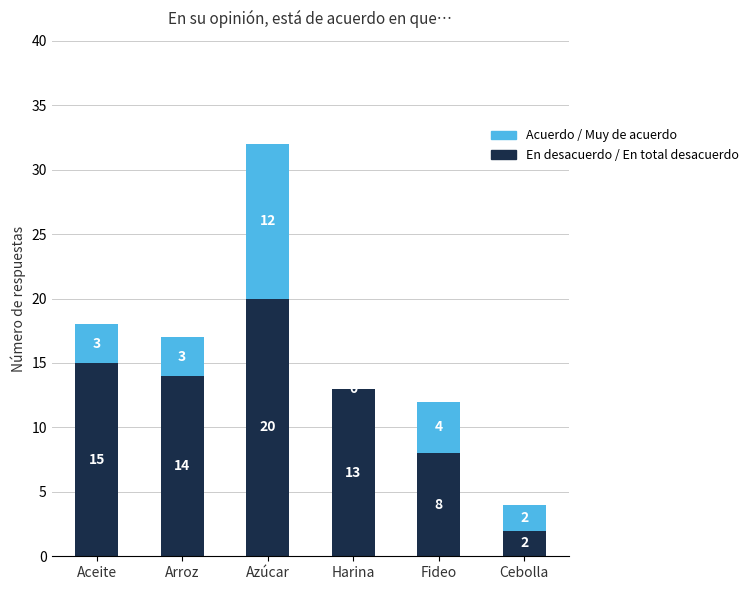

At which category is the sum across all series the highest?

Azúcar